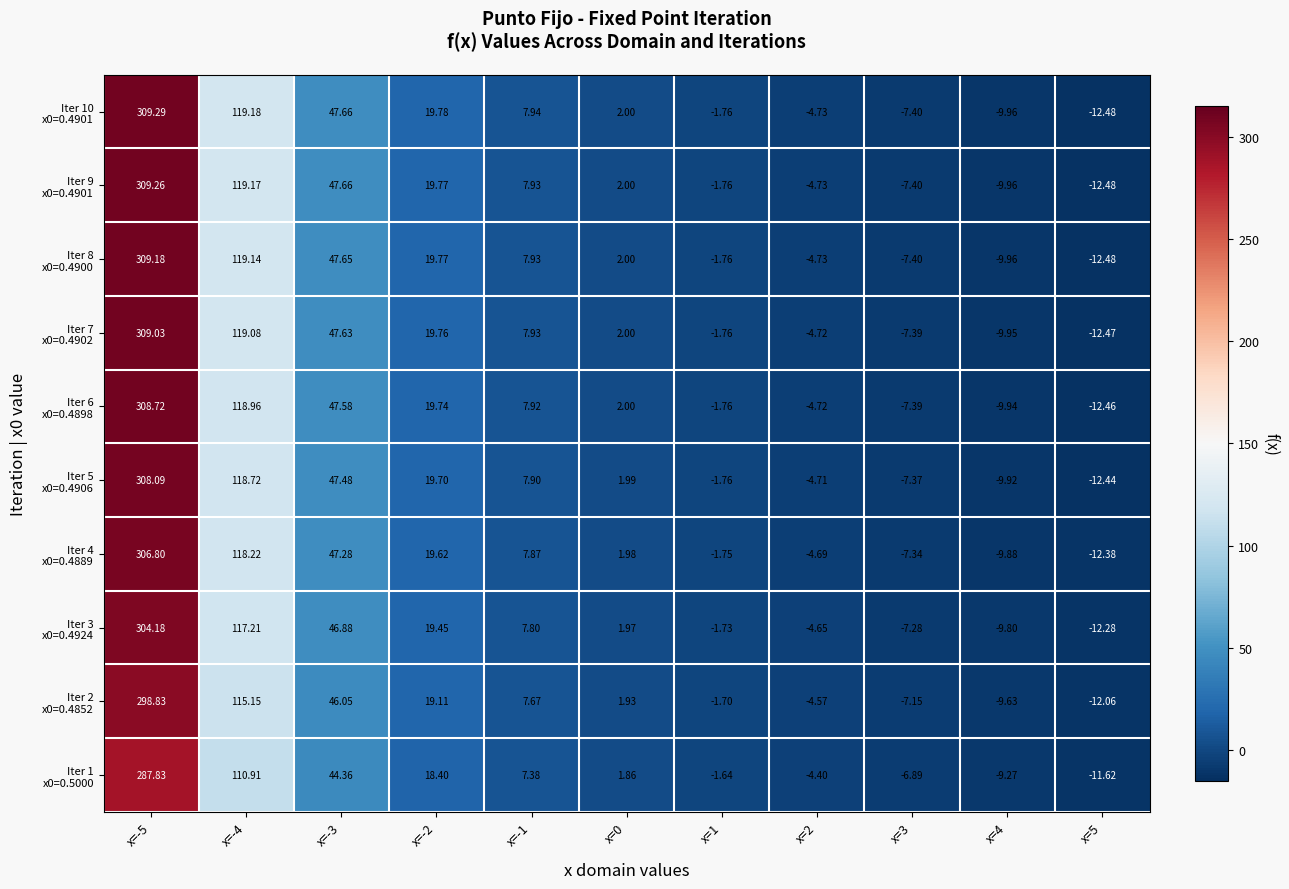

How many series are shown in this chart?

10